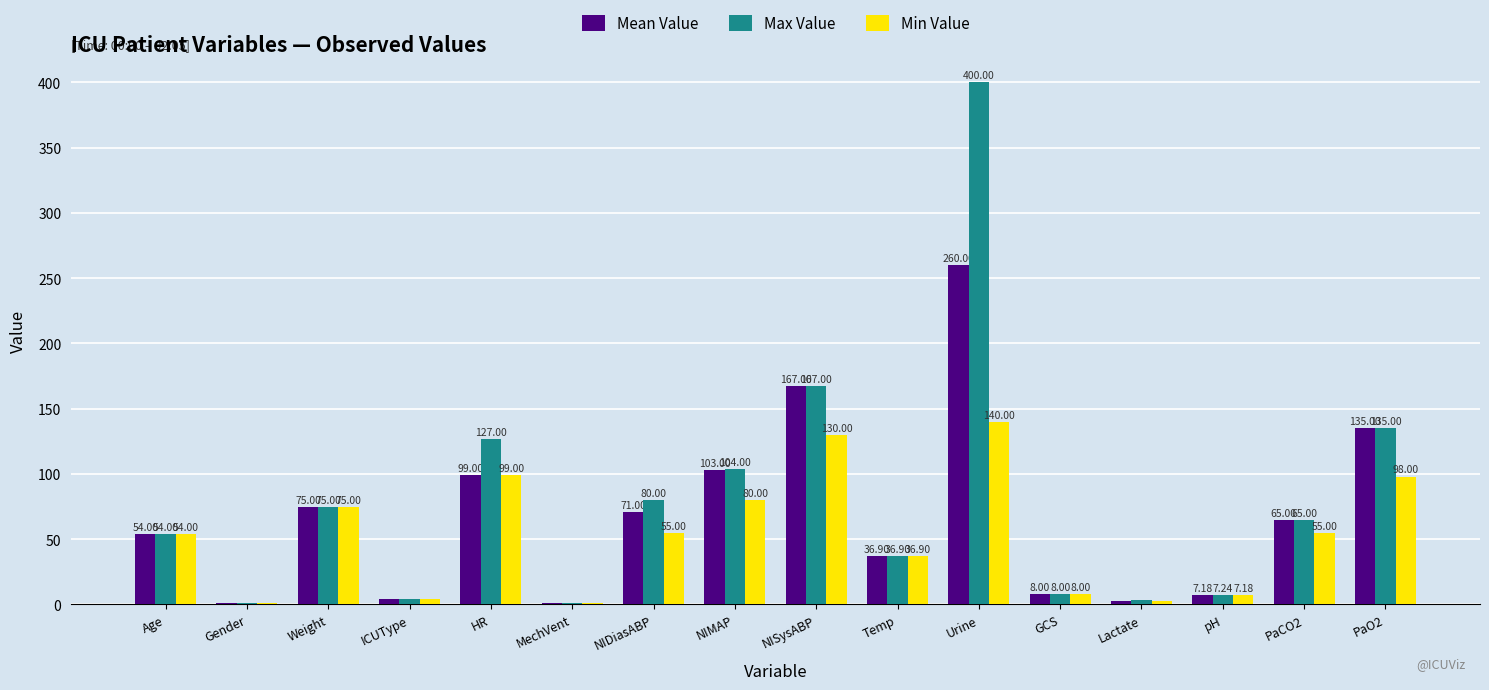

What is the sum of all Min Value values?

846.8